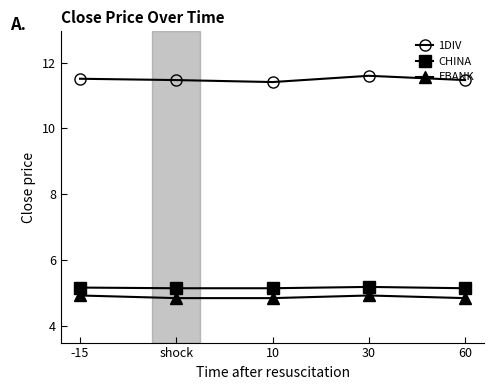

Rank the series at 10 from highest to lowest value.

1DIV, CHINA, EBANK